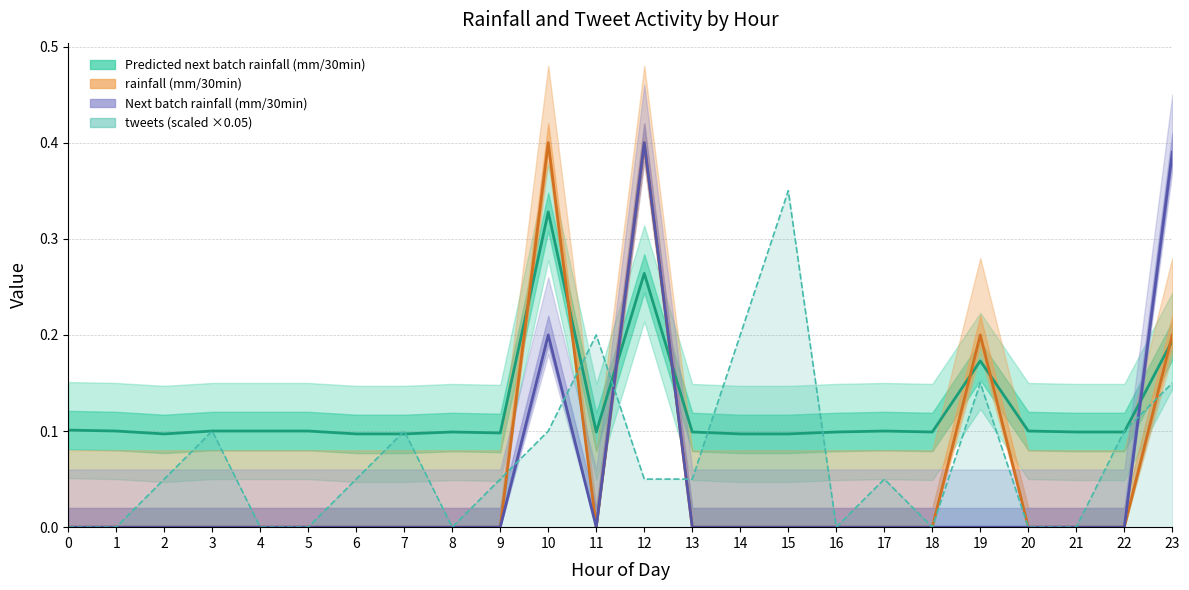

At which category is the sum across all series the highest?

12